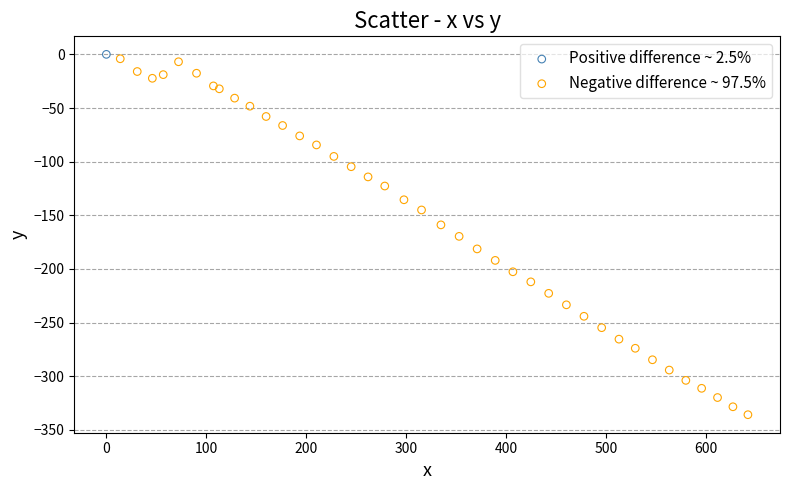

What are all the series names shown in the legend?

Positive difference ~ 2.5%, Negative difference ~ 97.5%